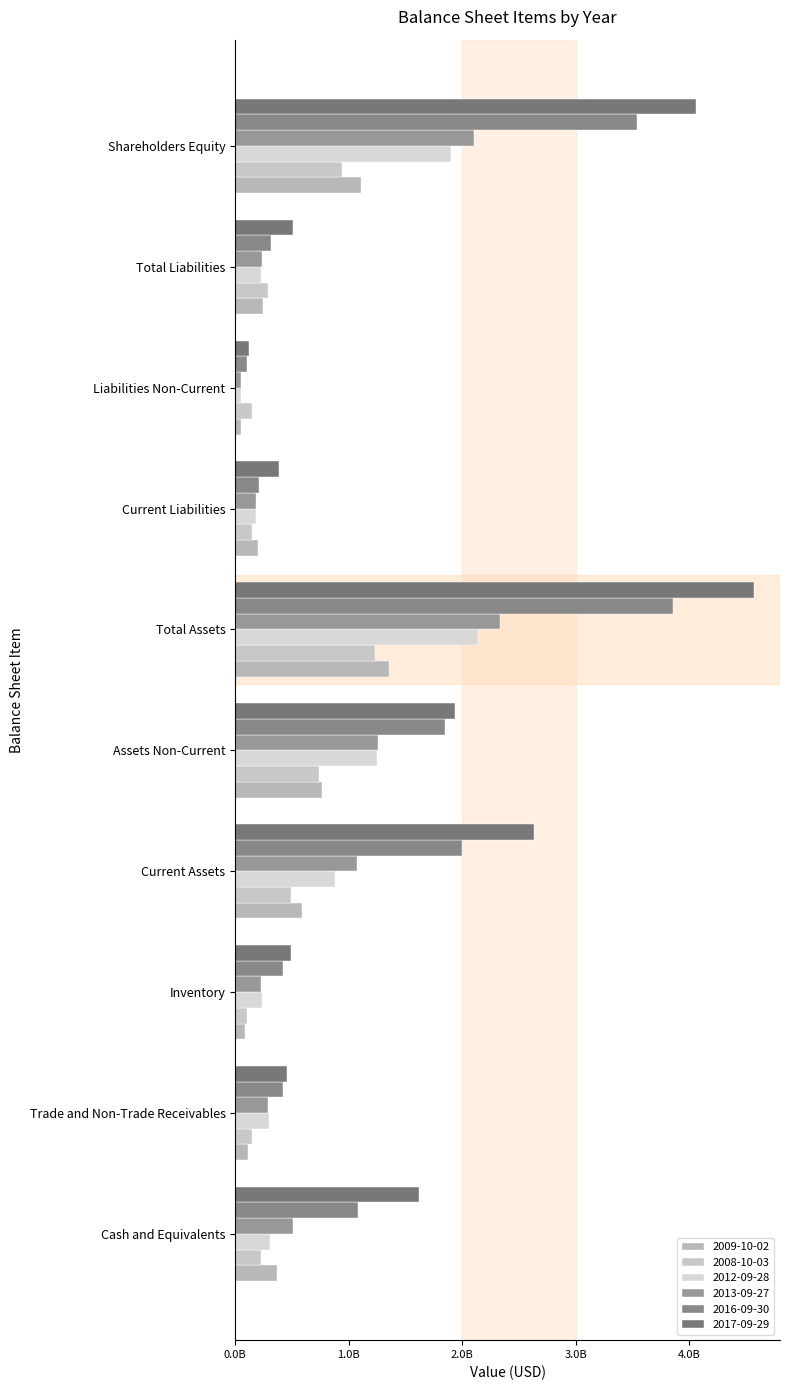

Where does the 2013-09-27 series first go above 511100000?

Current Assets